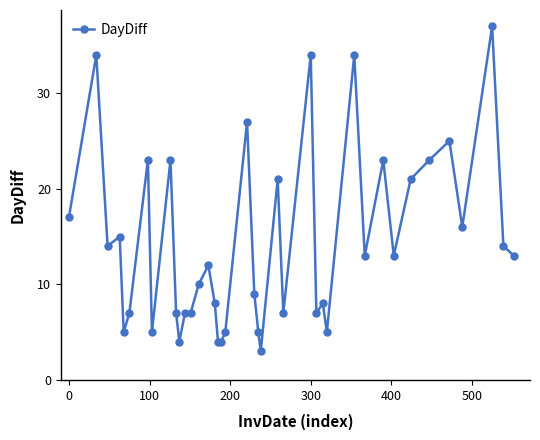

What is the minimum value shown in the chart?

3